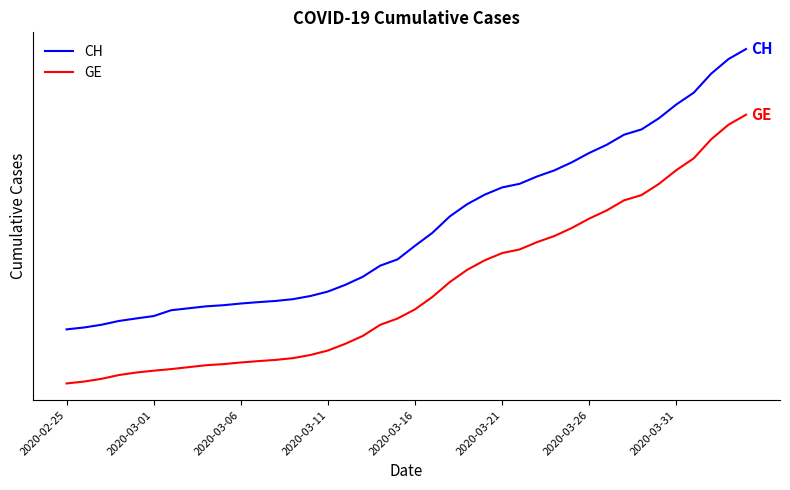

Does the chart display data point markers on the line(s)?

No